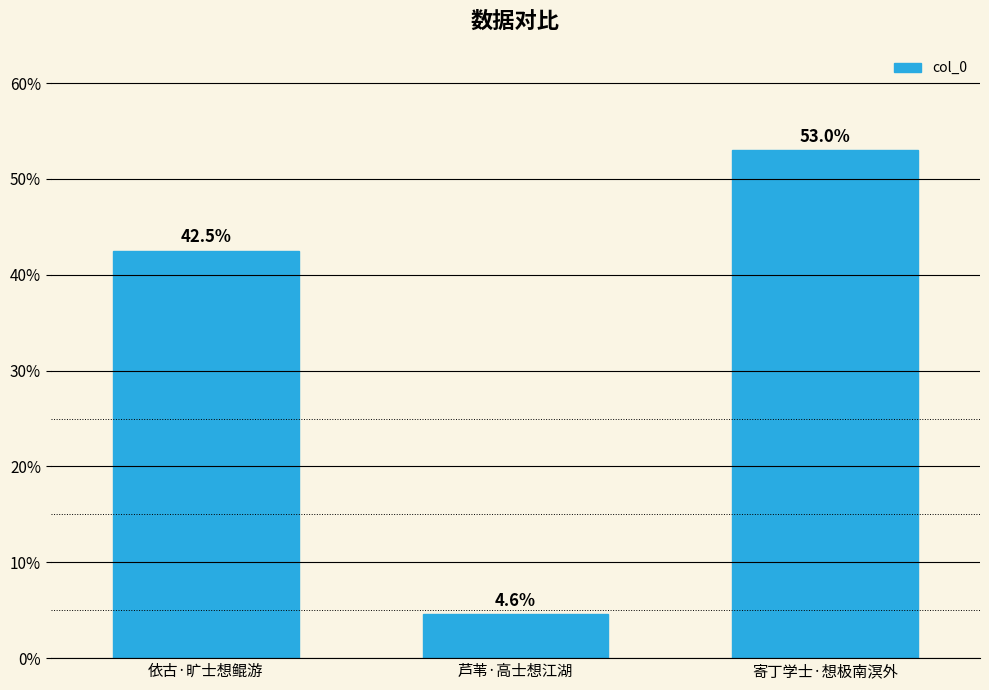

What is the greatest value displayed?

378142